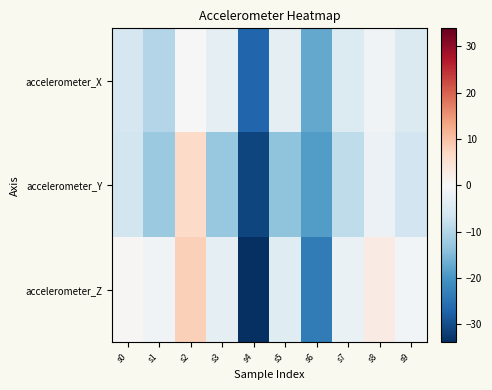

List the series in order of their overall mean, lowest first.

accelerometer_Y, accelerometer_X, accelerometer_Z